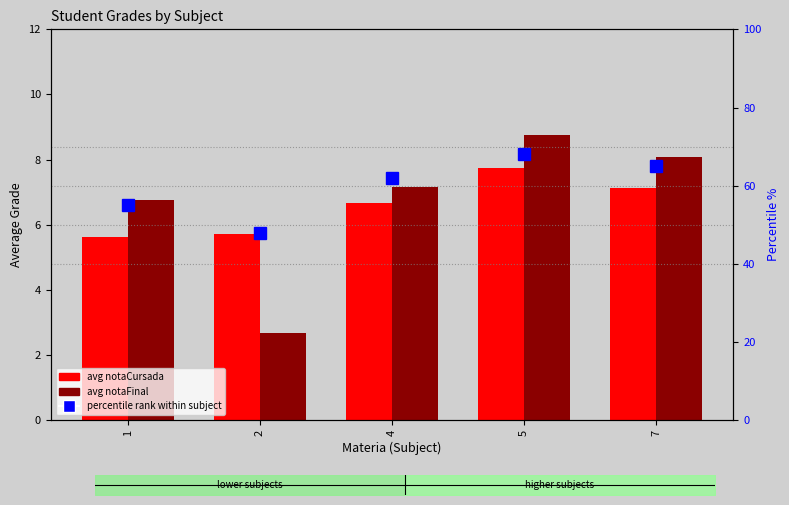

Which series has the largest total across all categories?

percentile rank within subject